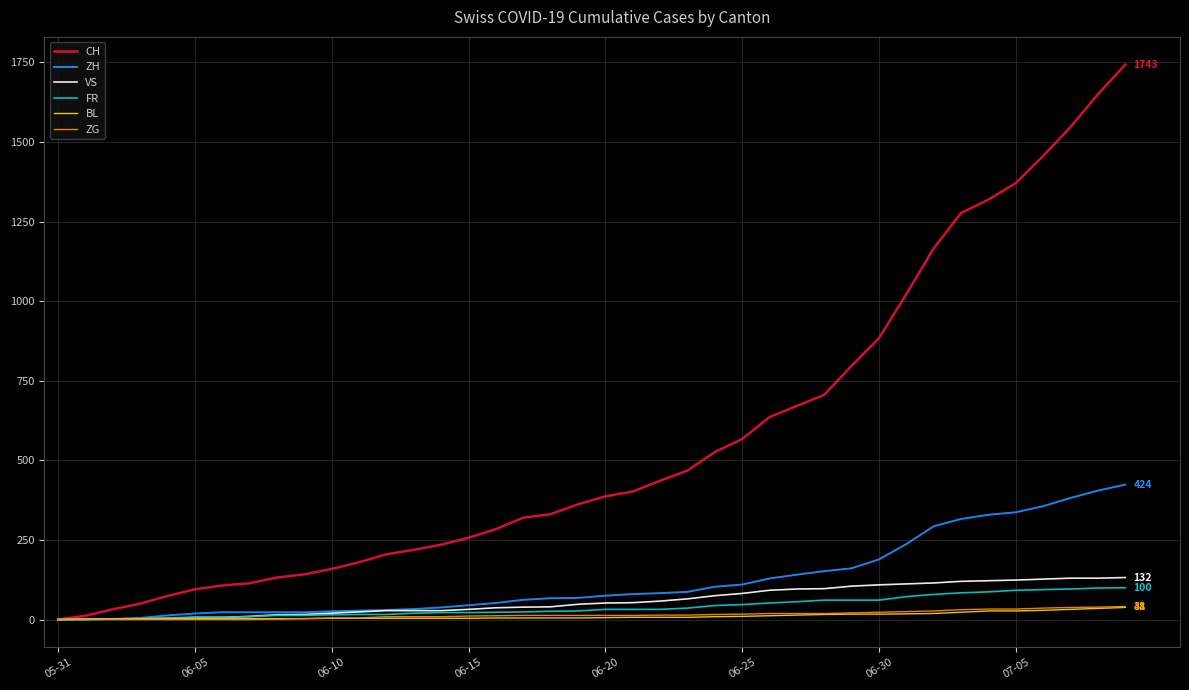

Which series has the largest range (max minus min)?

CH